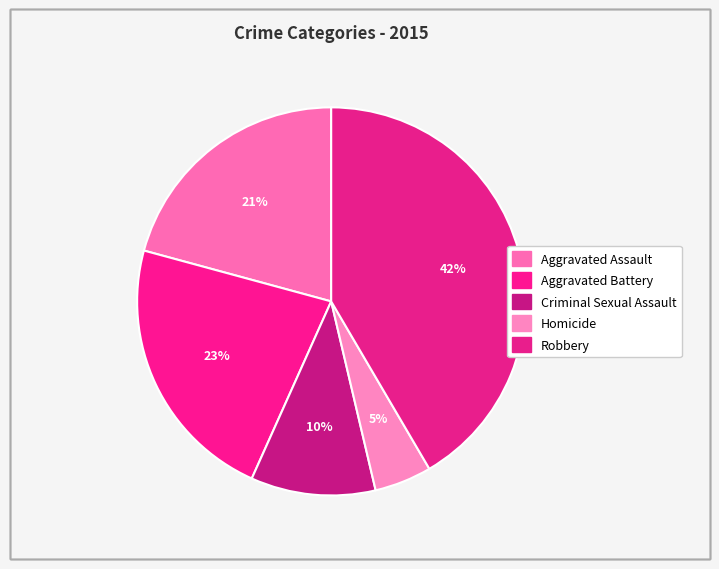

Count the number of slices in the pie.

5